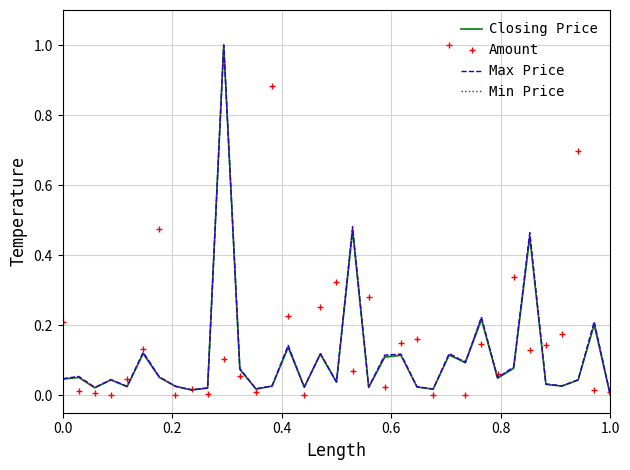

What is the difference between the maximum and minimum values in the Amount series?

1.0